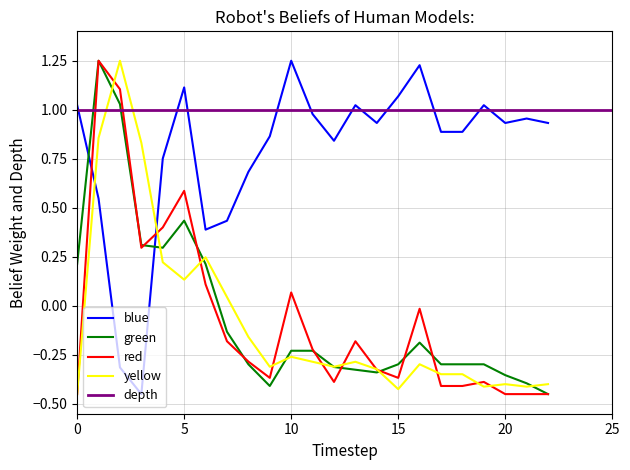

What is the value of the green point at the 23rd from the left?

-0.5